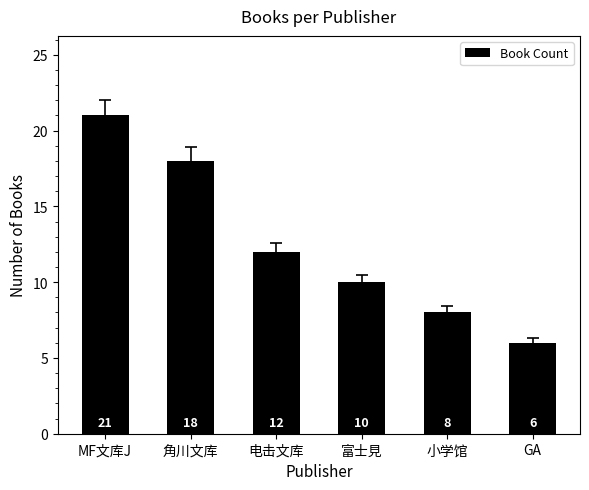

What is the value of the 5th bar from the left?

8